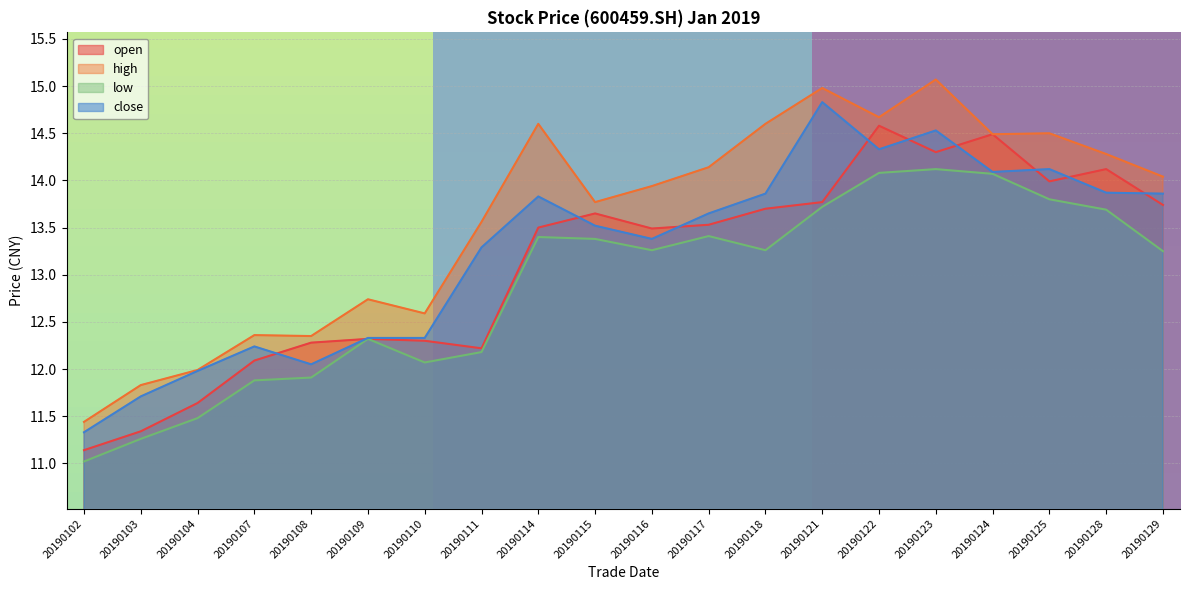

What is the difference between the second highest and minimum values in the high series?

3.5